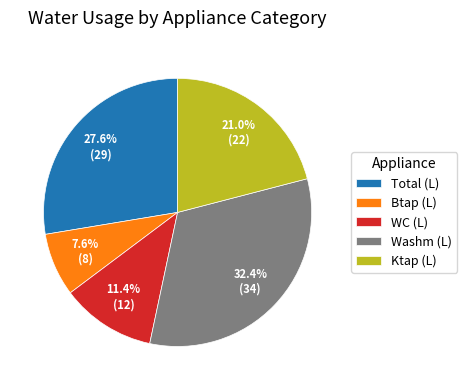

Count the number of slices in the pie.

5